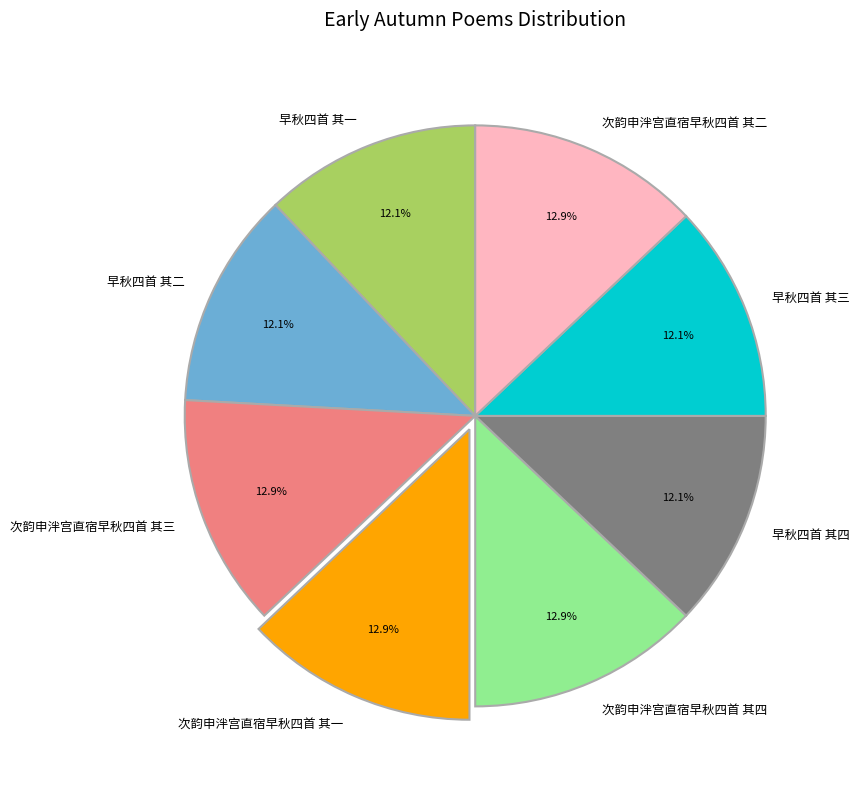

What percentage is the 次韵申泮宫直宿早秋四首 其二 slice, to the nearest percent?

13%